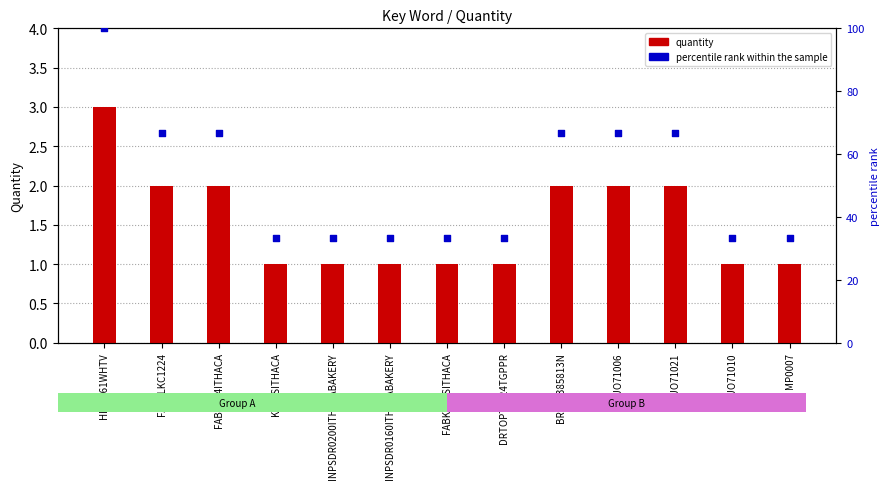

At which category is the sum across all series the highest?

HNM961WHTV